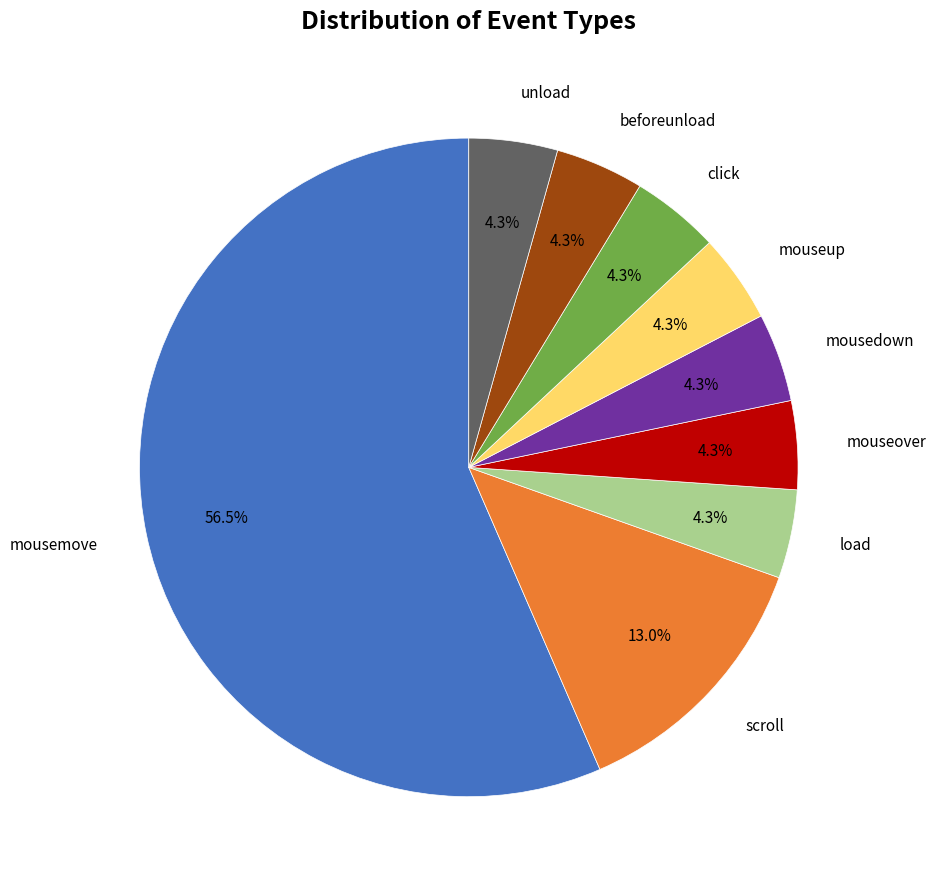

True or false: mouseup accounts for 4% of the total.

True